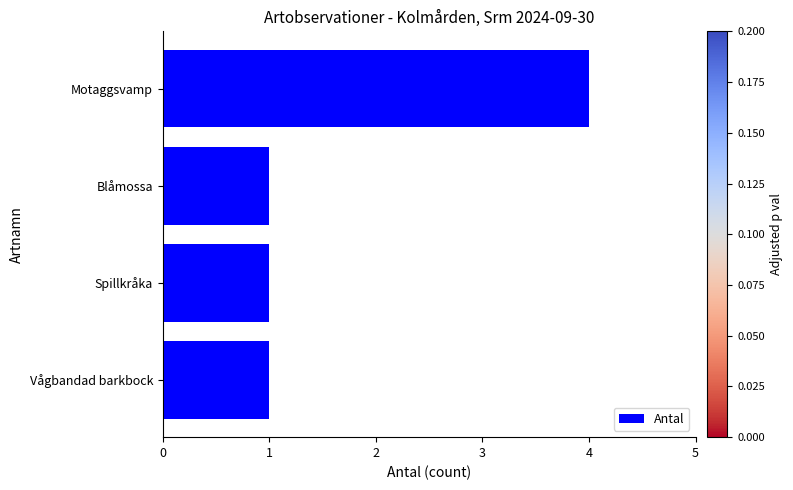

Count the values in the range 1 to 4.

4